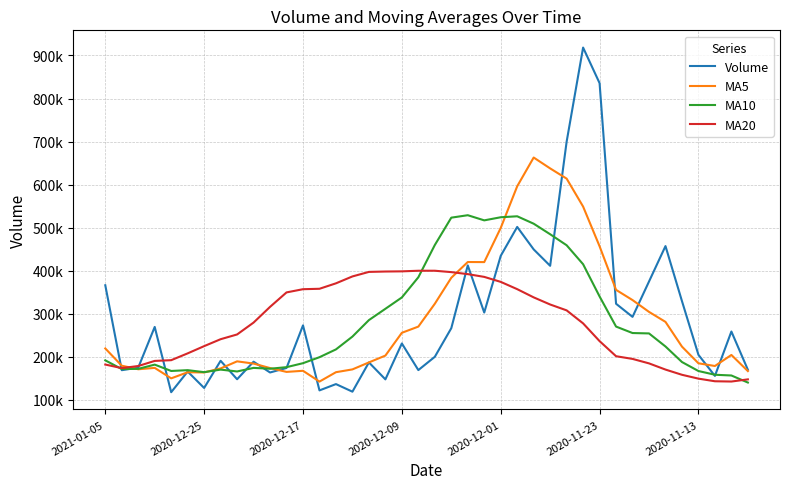

What are all the series names shown in the legend?

Volume, MA5, MA10, MA20